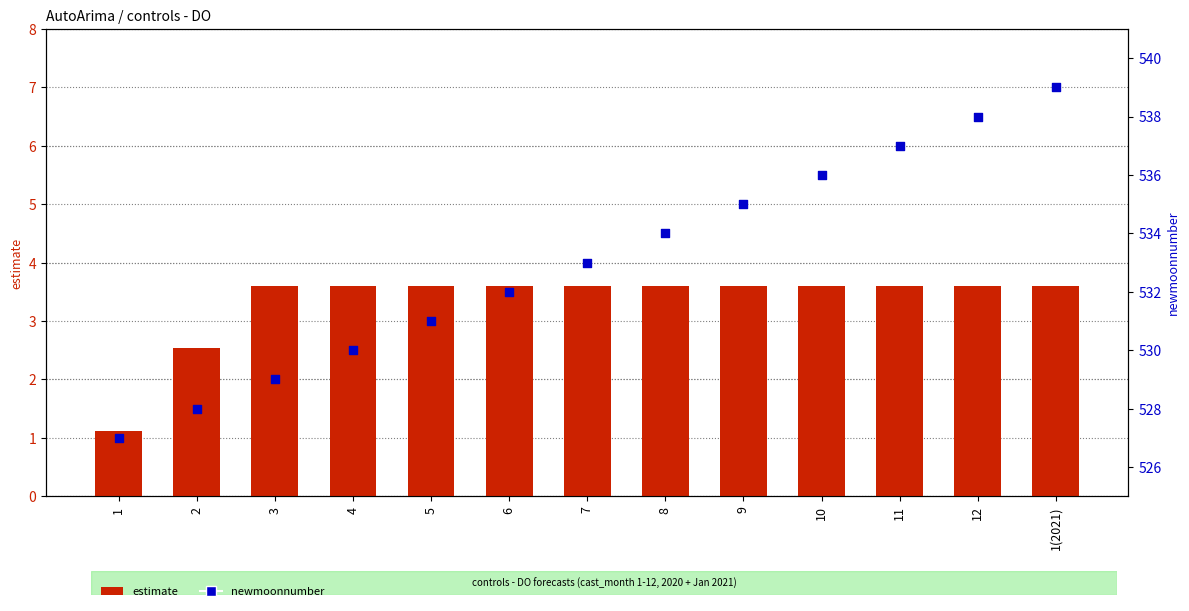

Which series has the largest total across all categories?

newmoonnumber